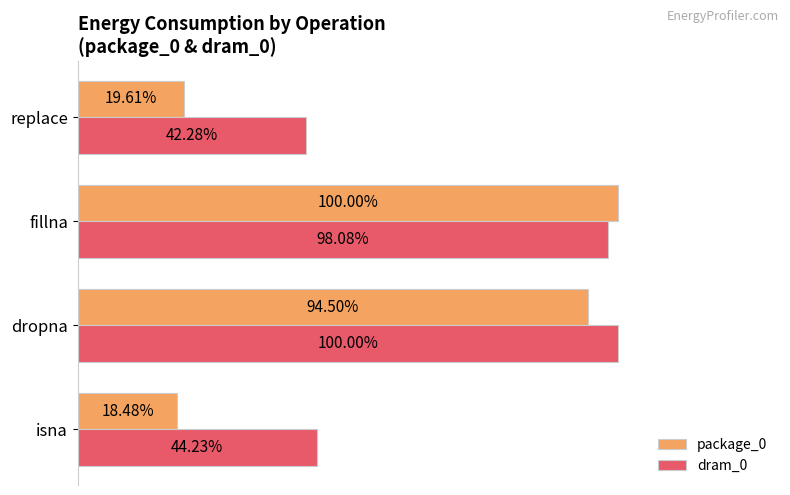

Which series has the largest range (max minus min)?

package_0